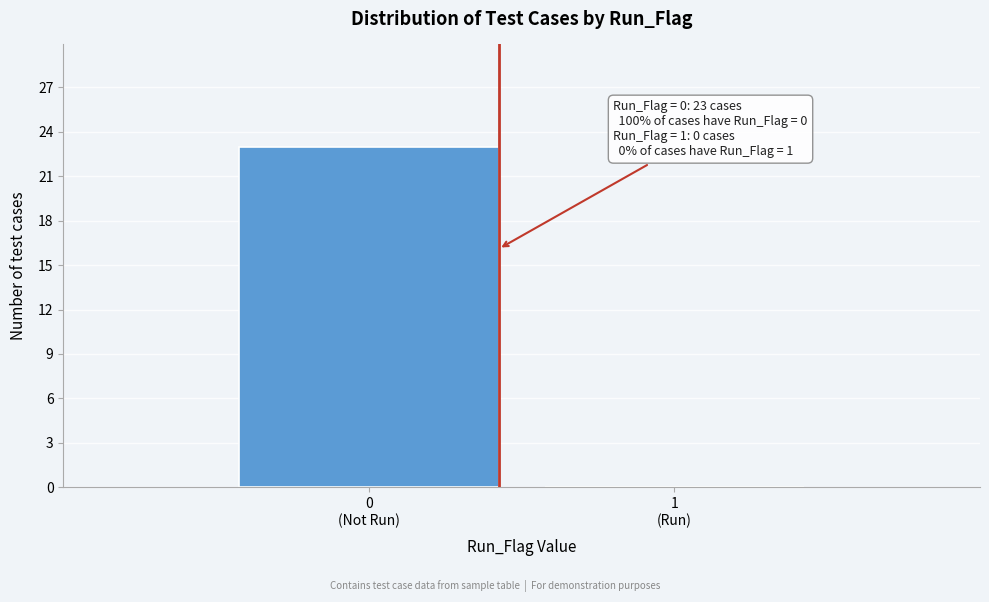

What is the maximum value shown in the chart?

23